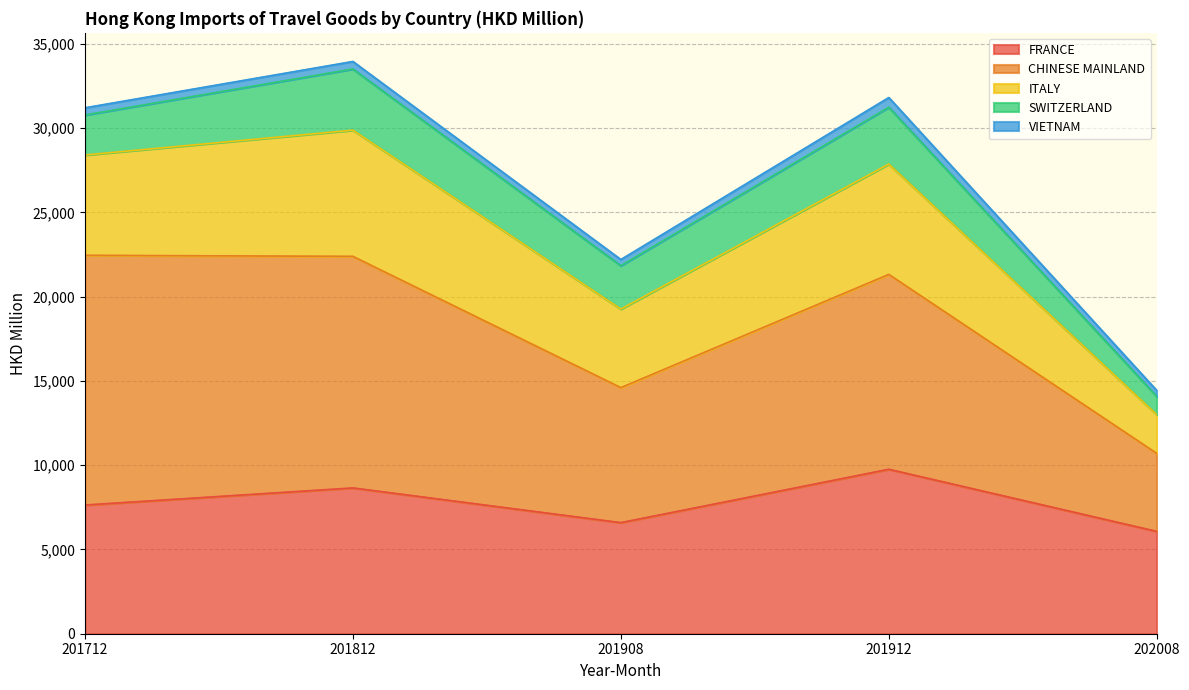

True or false: SWITZERLAND and ITALY cross at least once.

False